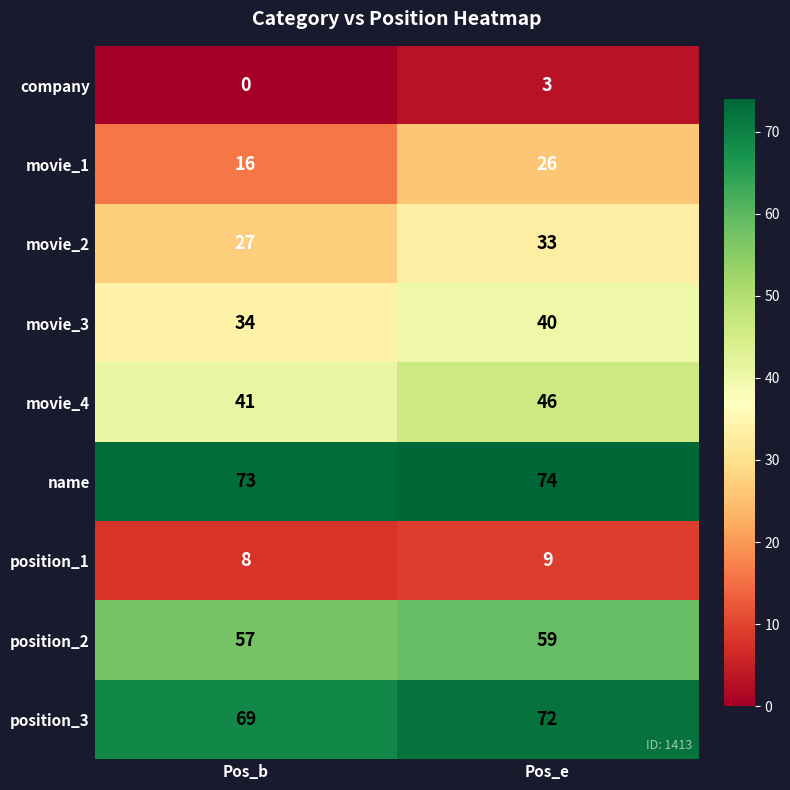

What is the sum of all name values?

147